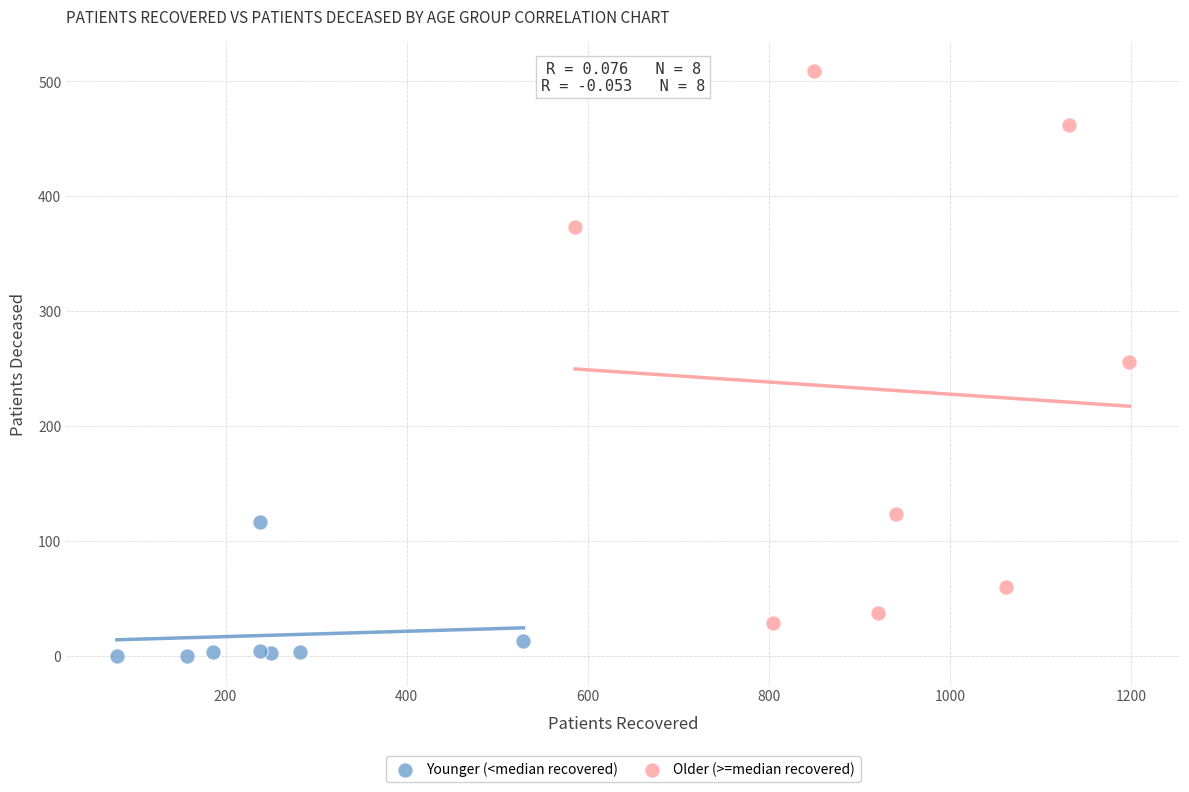

Which series reaches the maximum Y coordinate?

Older (>=median recovered)